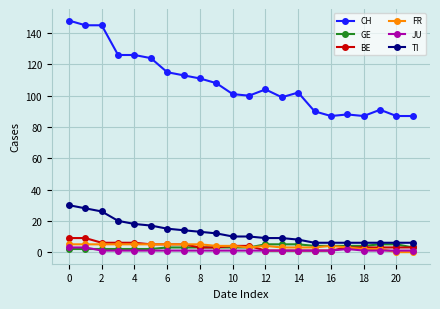

True or false: CH and GE cross at least once.

False